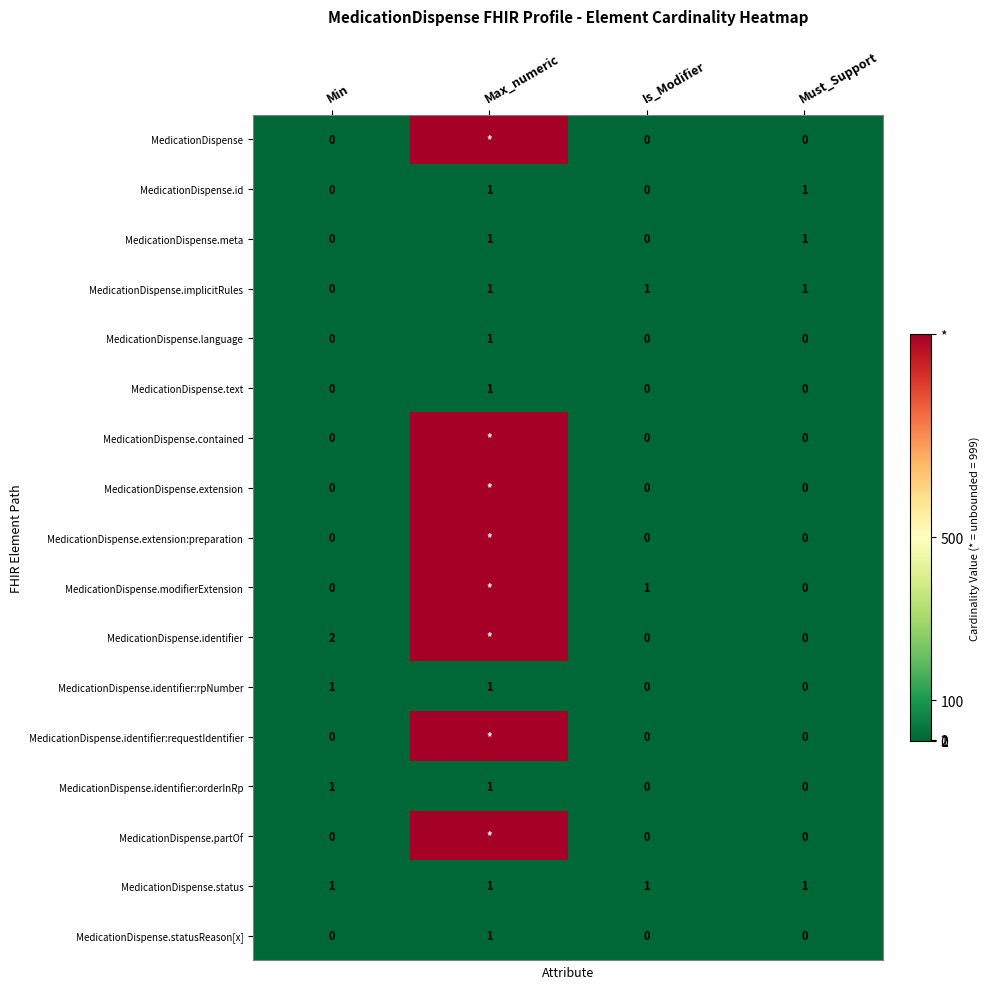

Which series changed the most between Min and Must_Support?

MedicationDispense.identifier